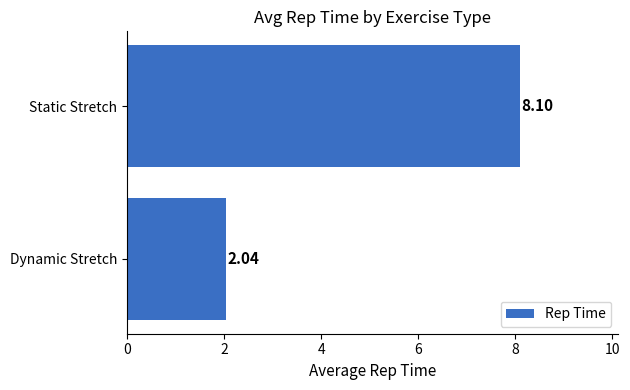

At which label is the value closest to 5?

Dynamic Stretch